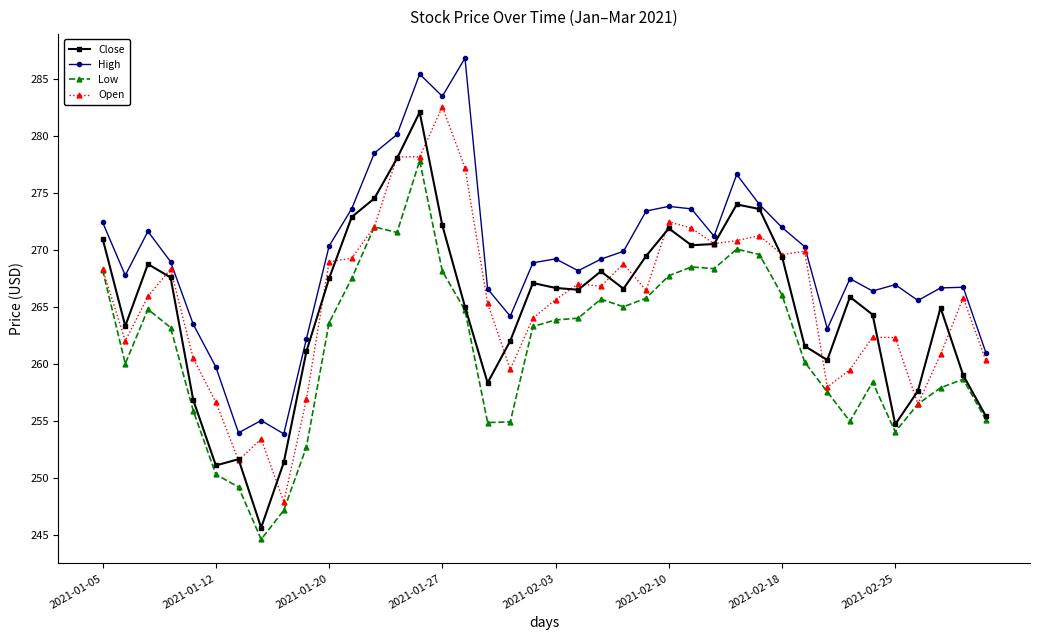

In Low, how many points are lower than both neighbors (excluding endpoints)?

8